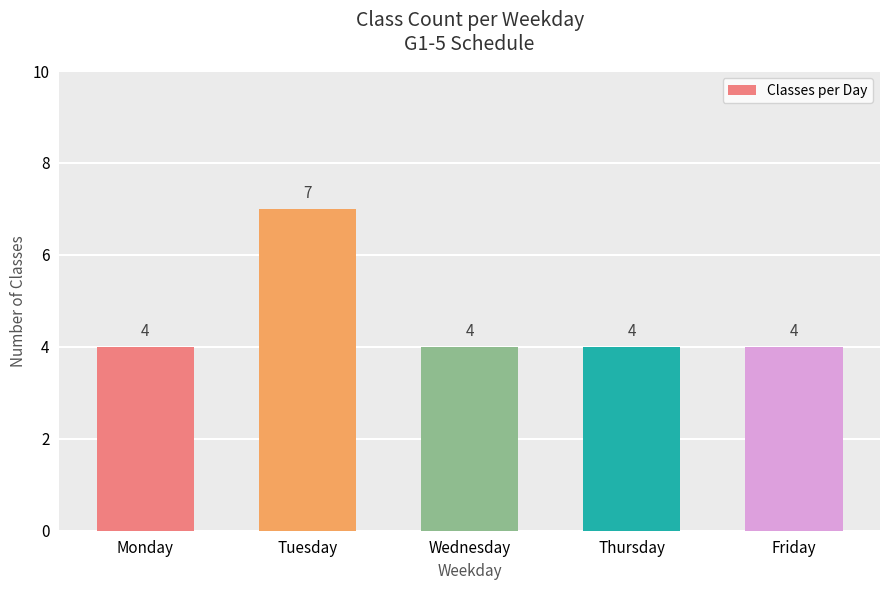

True or false: the data shows 7 at Tuesday.

True